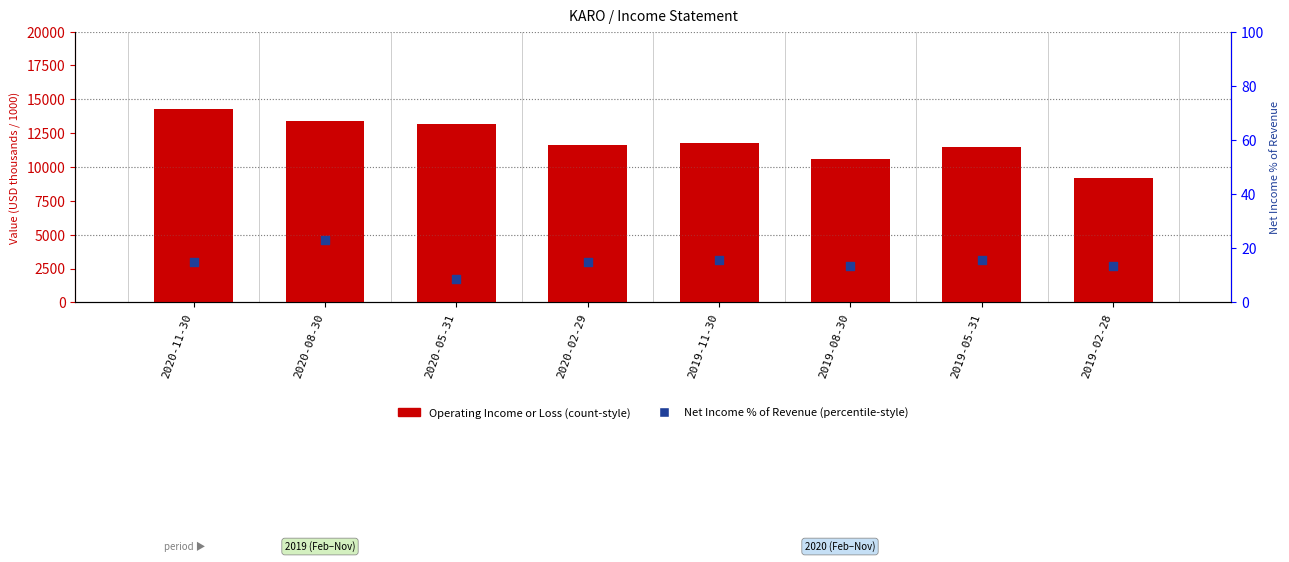

What is the total value across all series at 2019-02-28?

9213.5